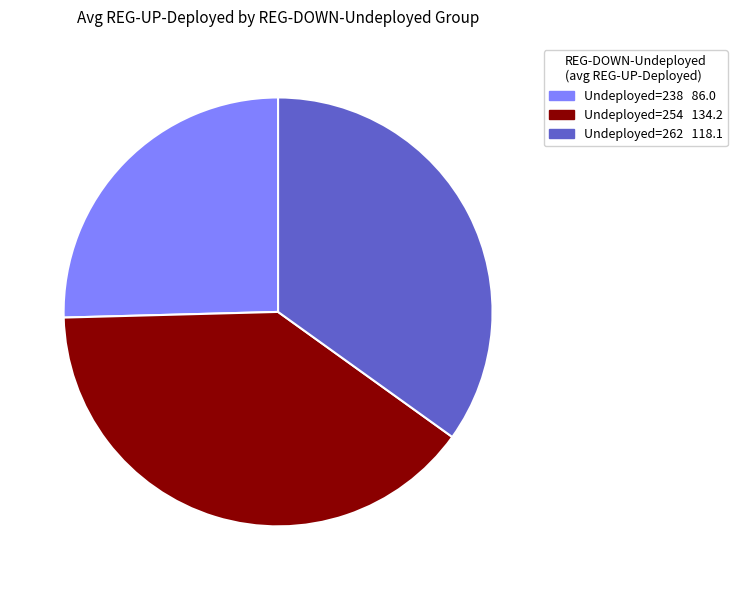

Is there a majority slice in this chart?

No